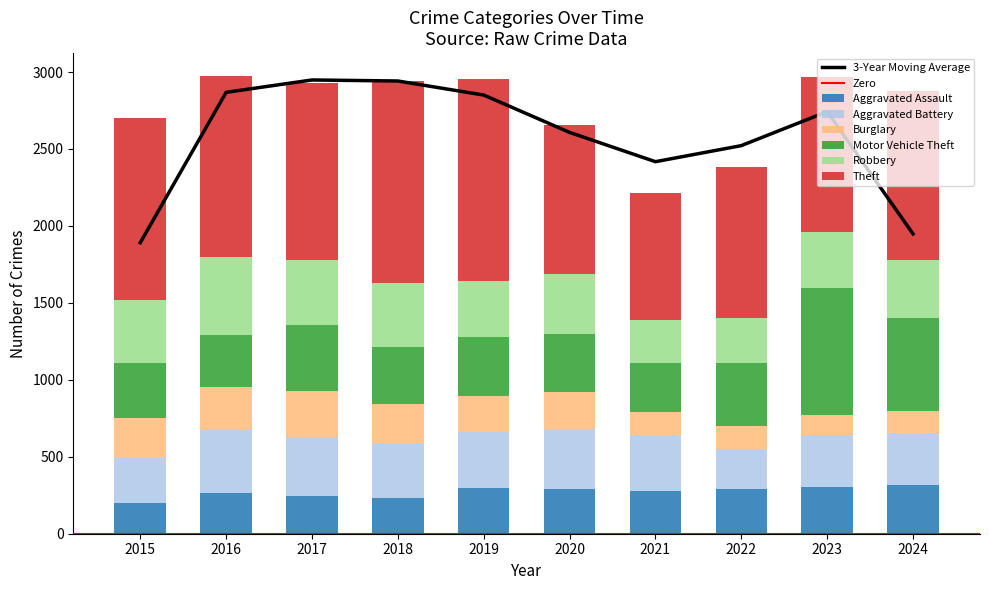

What is the lowest value of the Motor Vehicle Theft series?

313